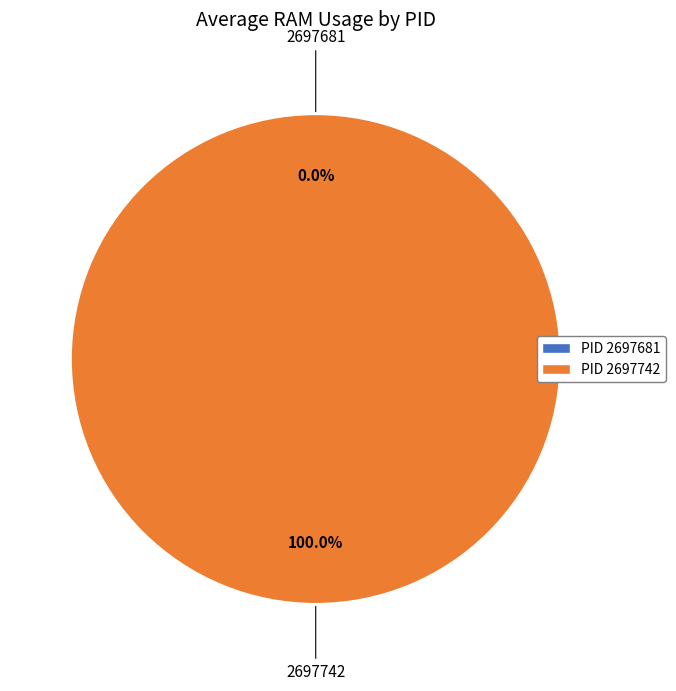

True or false: 2697742 accounts for 100% of the total.

True